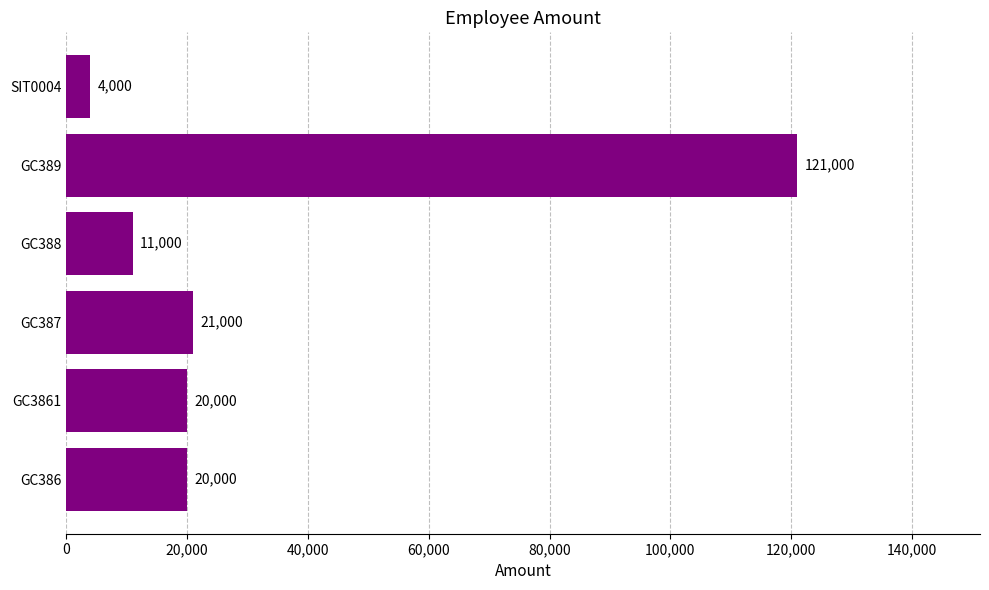

What is the sum of the values at GC389 and SIT0004?

125000